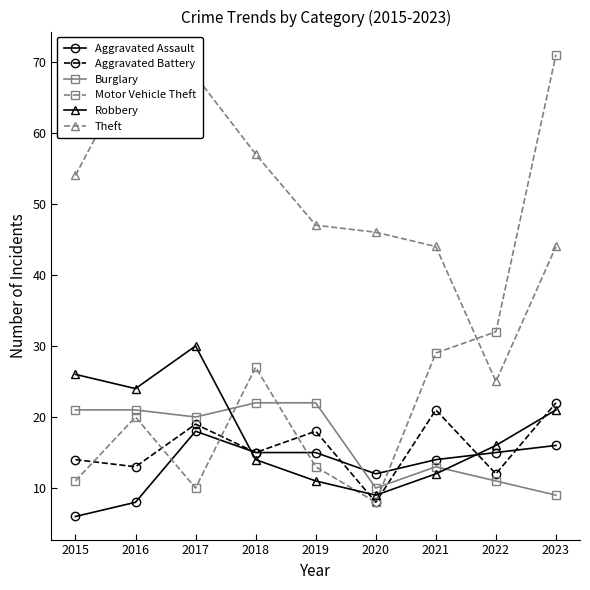

At which category does Burglary reach its first local valley?

2017